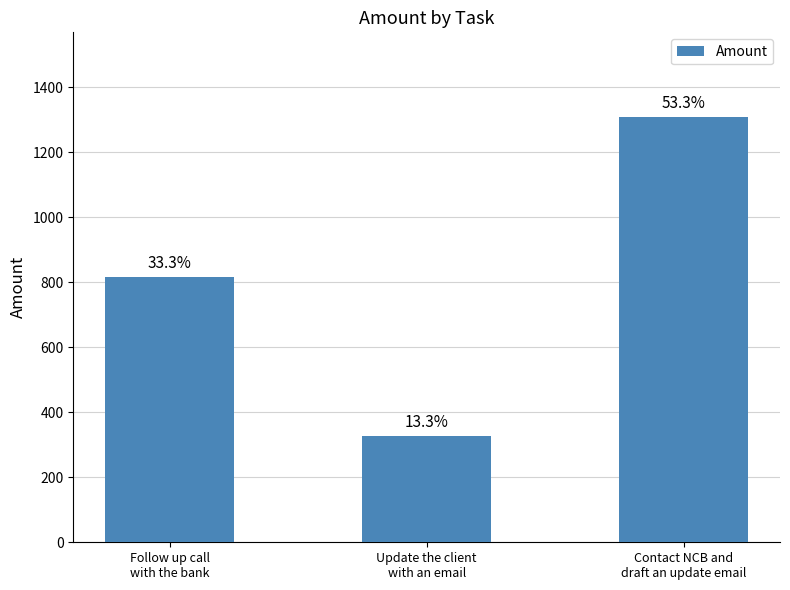

What is the difference between the maximum and minimum values?

980.3